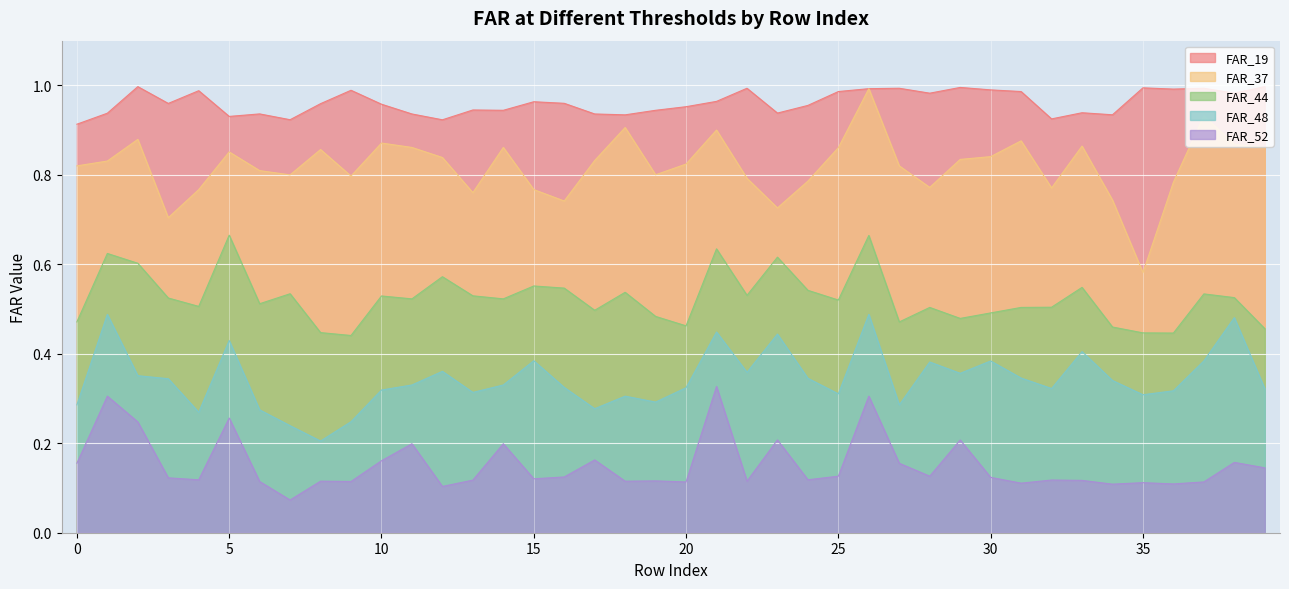

At 7, list the series in order from largest to smallest.

FAR_19, FAR_37, FAR_44, FAR_48, FAR_52